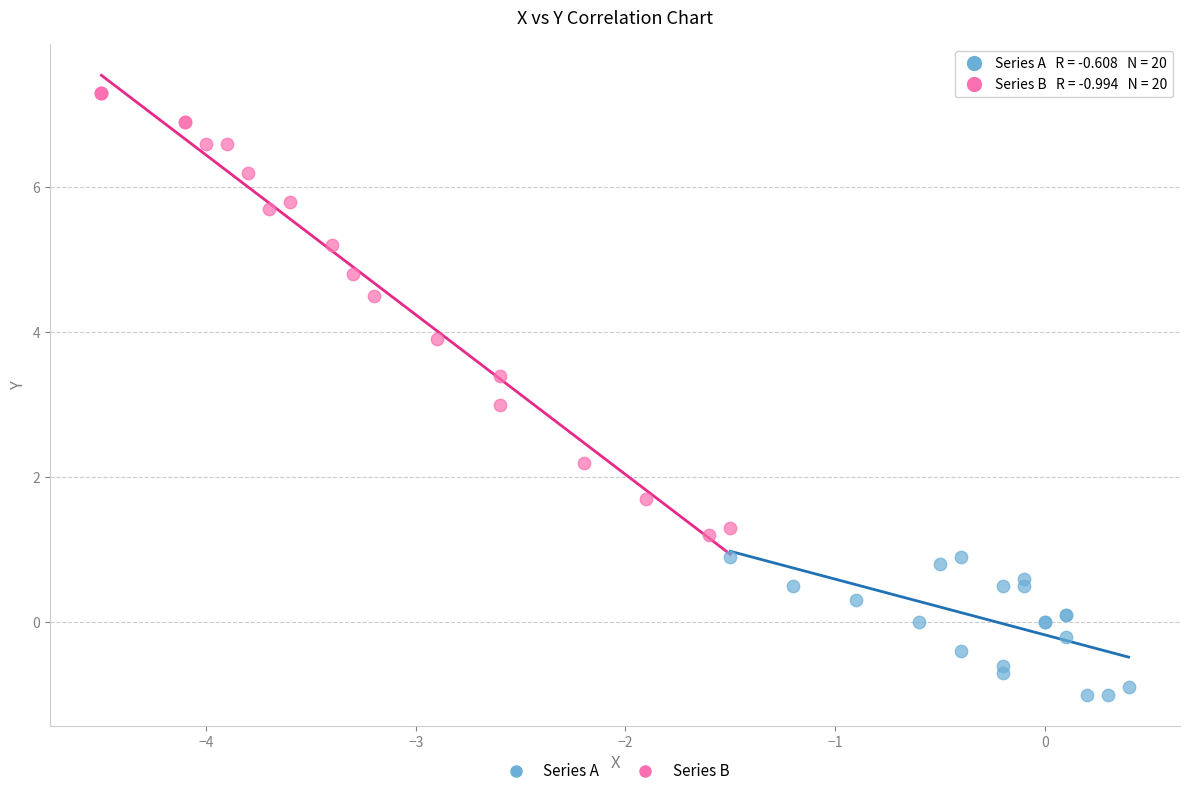

What are all the series names shown in the legend?

Series A, Series B